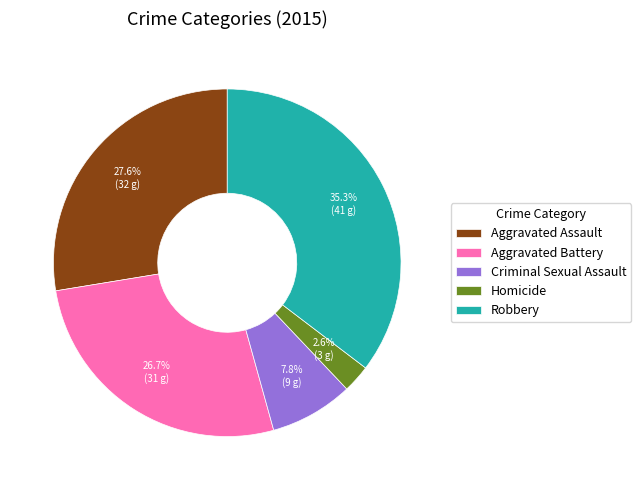

Which category has the biggest portion of the pie?

Robbery